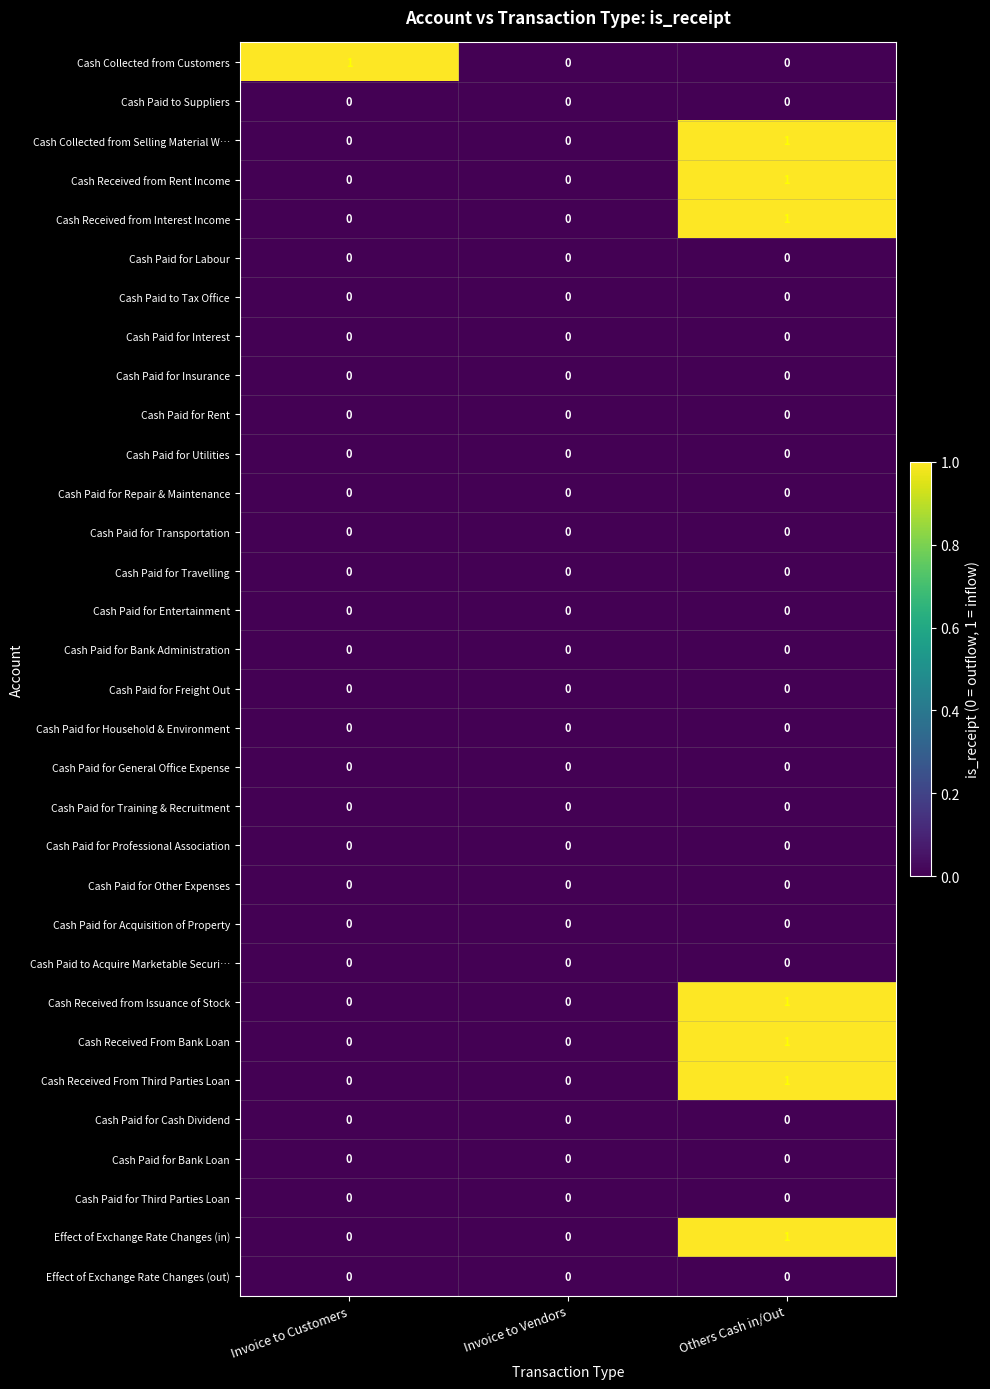

At which category is the sum across all series the highest?

Others Cash in/Out